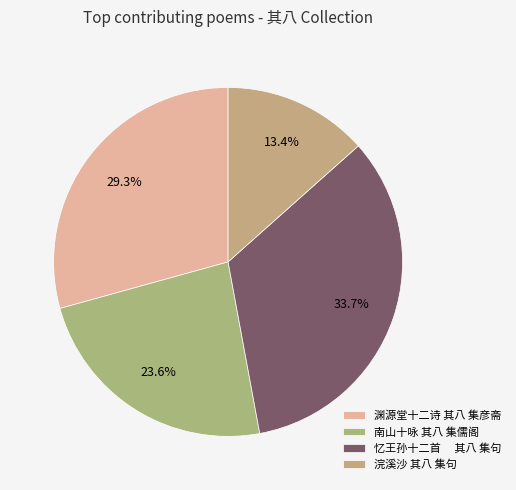

How many slices are in this pie chart?

4